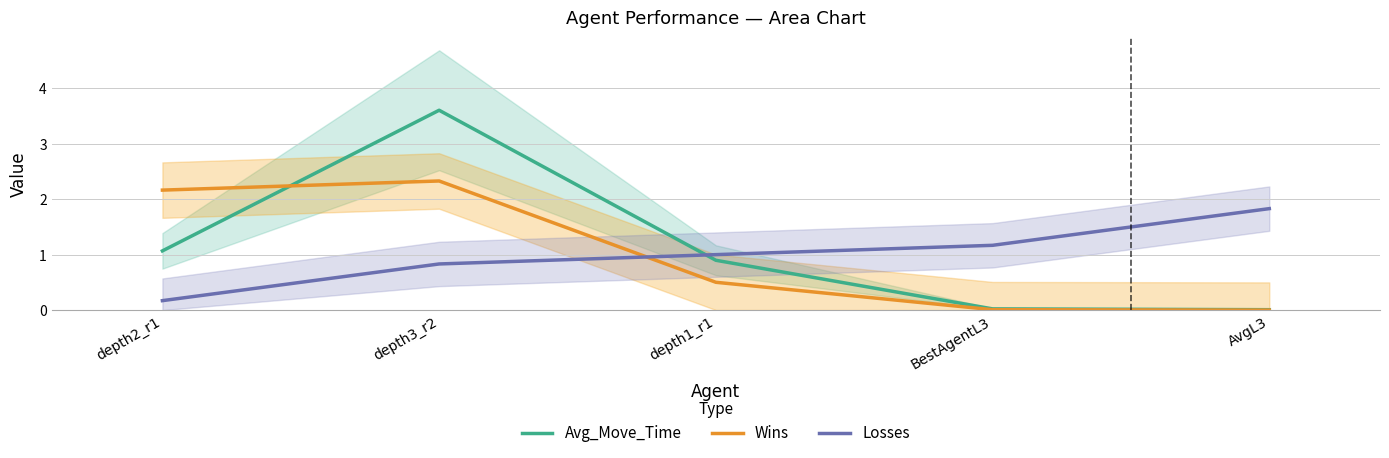

Reading right to left, transcribe all the data shown in this chart.

Avg_Move_Time: AvgL3=0.0	BestAgentL3=0.0	depth1_r1=0.9	depth3_r2=3.6	depth2_r1=1.1
Wins: AvgL3=0.0	BestAgentL3=0.0	depth1_r1=0.5	depth3_r2=2.3	depth2_r1=2.2
Losses: AvgL3=1.8	BestAgentL3=1.2	depth1_r1=1.0	depth3_r2=0.8	depth2_r1=0.2